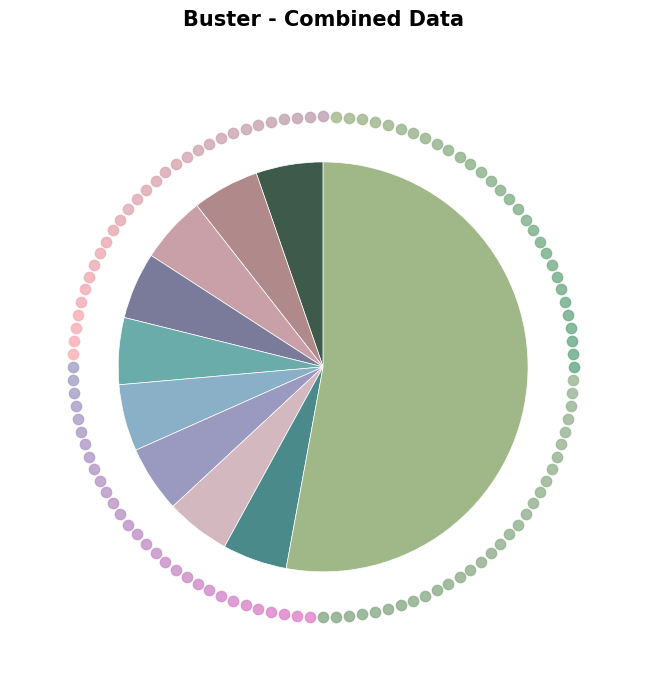

Rank the categories by value from highest to lowest.

Jailson Silva (2), Jailson Silva, Fernanda Lima, Rafael Costa, Juliana Souza, Paulo Mendes, Ana Oliveira, Marcos Pereira, Jadson Oliveira Porto, Paulo Augusto